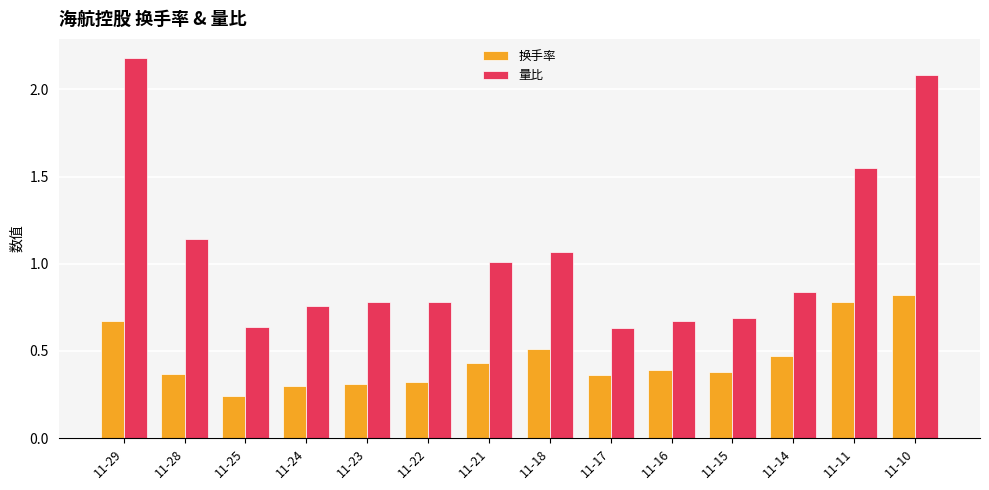

Which series has the largest total across all categories?

量比